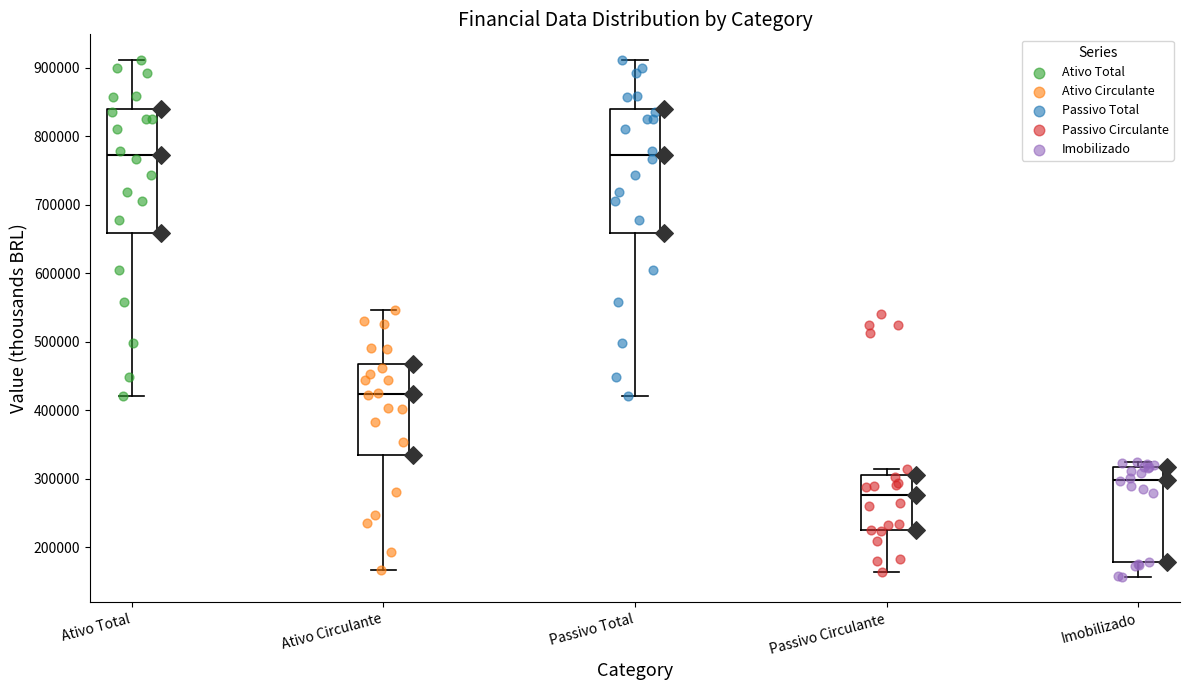

Where does the median line of the box for Imobilizado sit on the y-axis? The values are not printed on the chart, so give them approximately, as read against the axis.

300000